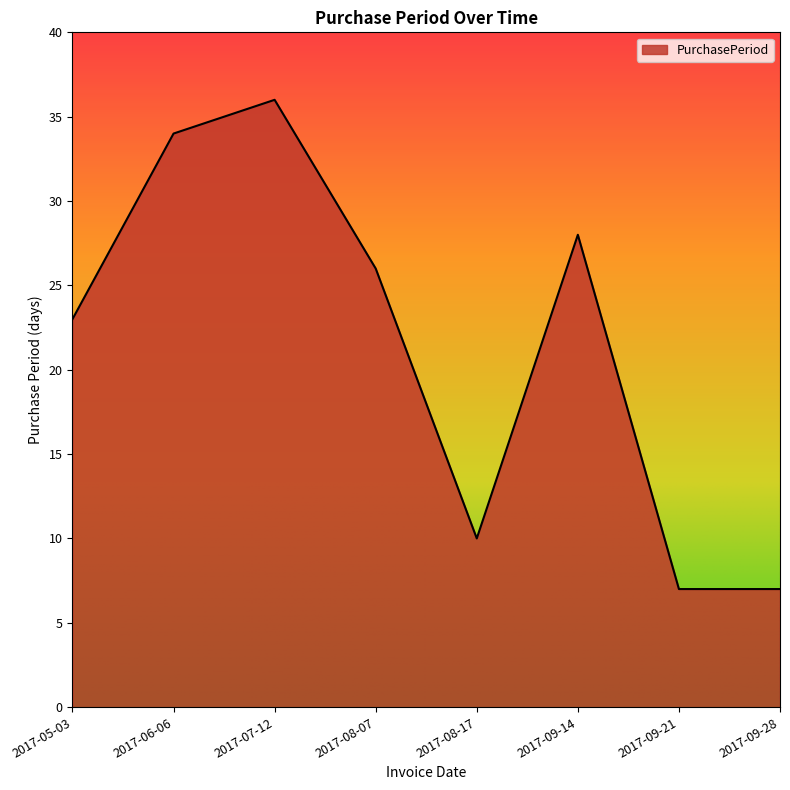

True or false: the data shows 9 at 2017-08-07.

False